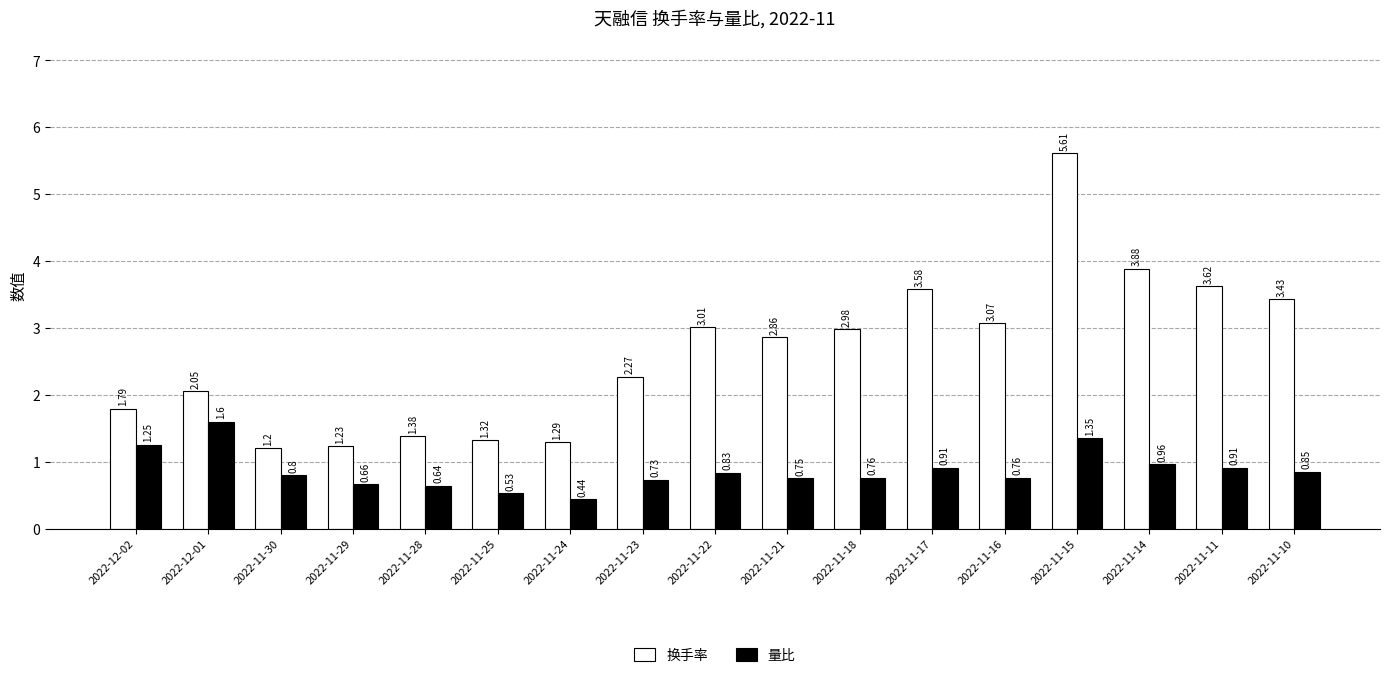

What is the label of the 5th bar from the right?

2022-11-16